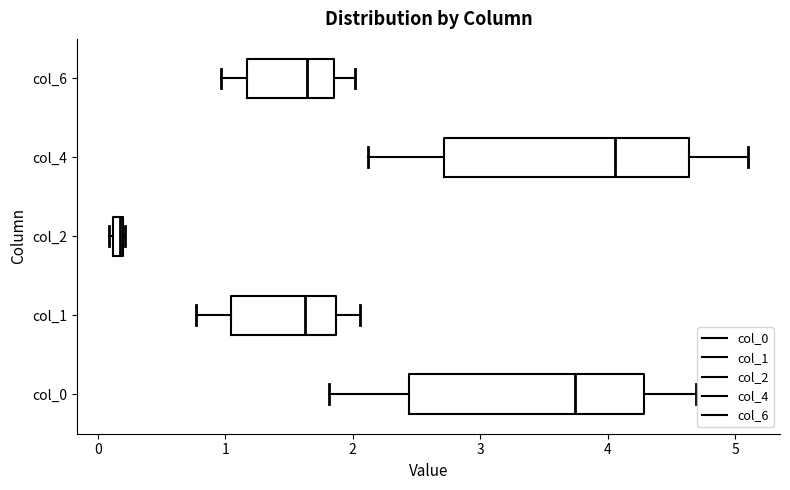

Where is the left edge of the box for col_1 on the x-axis? The values are not printed on the chart, so give them approximately, as read against the axis.

1.0